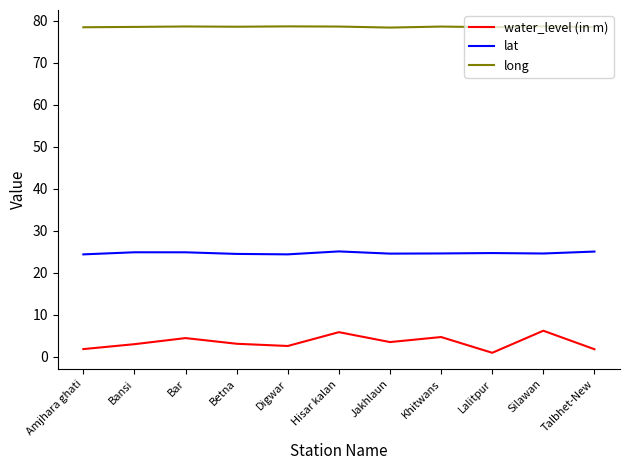

Is the value of lat at Hisar kalan greater than the value of water_level (in m) at Lalitpur?

Yes